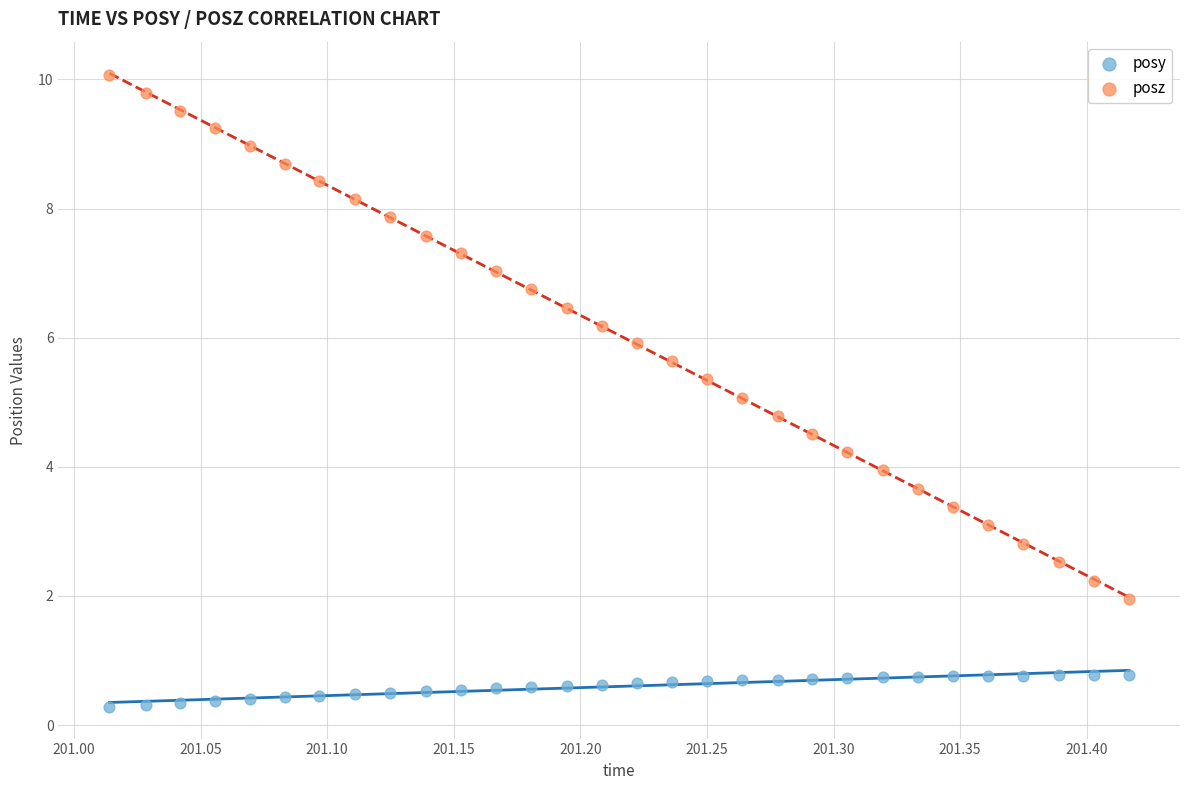

Across all data points, what is the range of Y values (max minus min)?

9.8